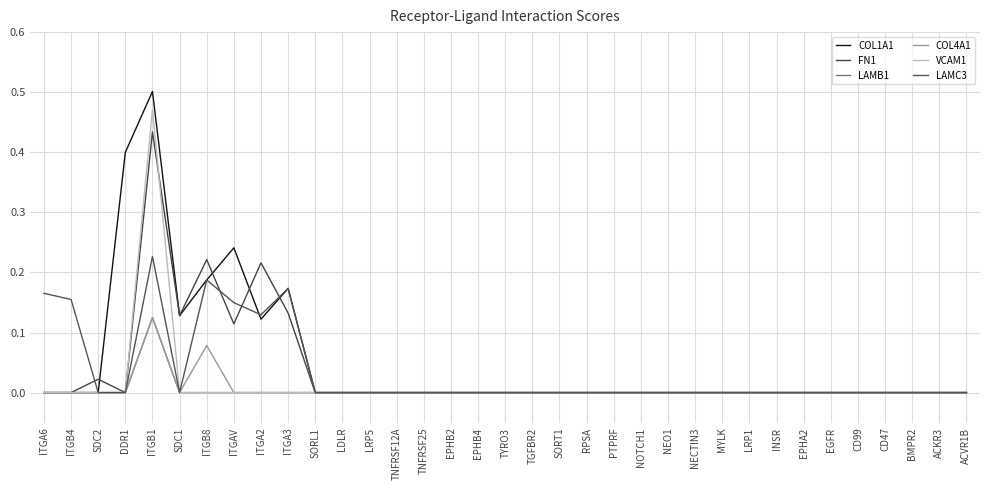

The LAMB1 series shows 0.0 at ACVR1B. True or false?

True